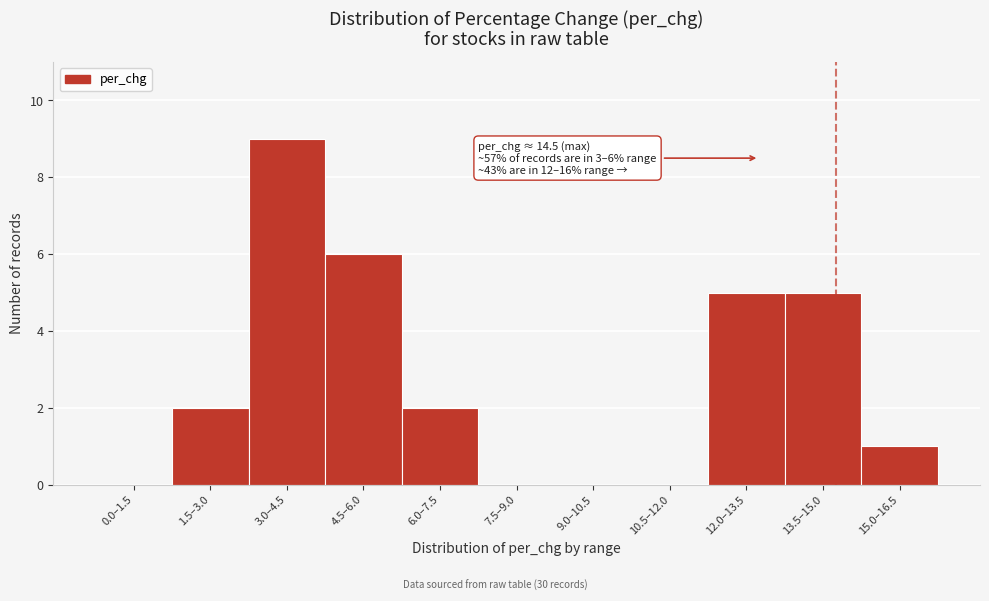

Reading left to right, what are all the values shown in this chart?

0.0–1.5=0	1.5–3.0=2	3.0–4.5=9	4.5–6.0=6	6.0–7.5=2	7.5–9.0=0	9.0–10.5=0	10.5–12.0=0	12.0–13.5=5	13.5–15.0=5	15.0–16.5=1